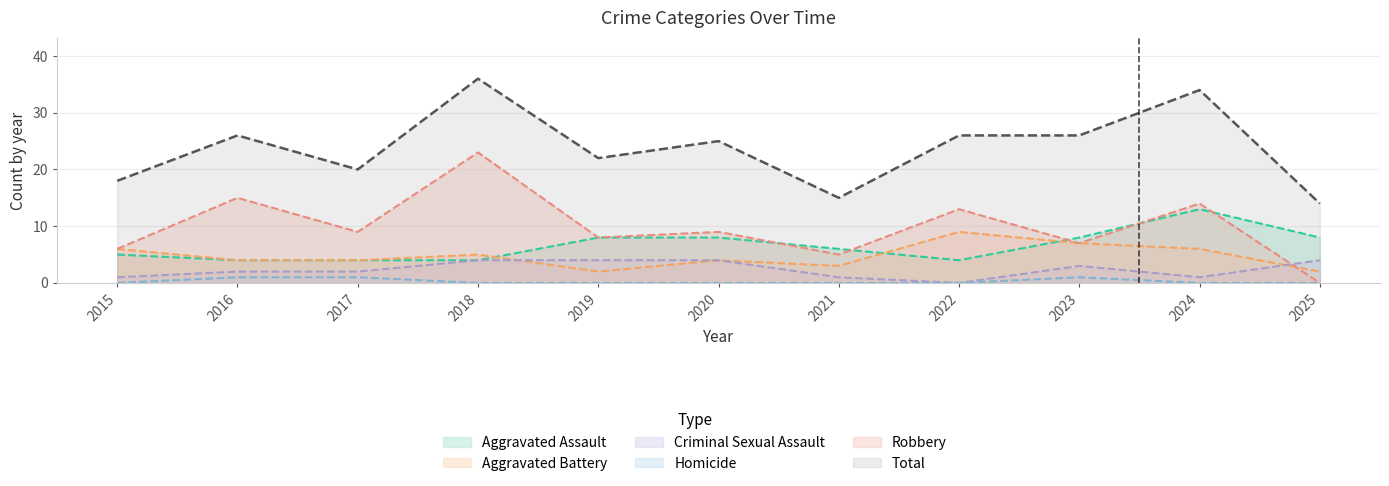

What is the value of the Homicide point at the 9th from the left?

1